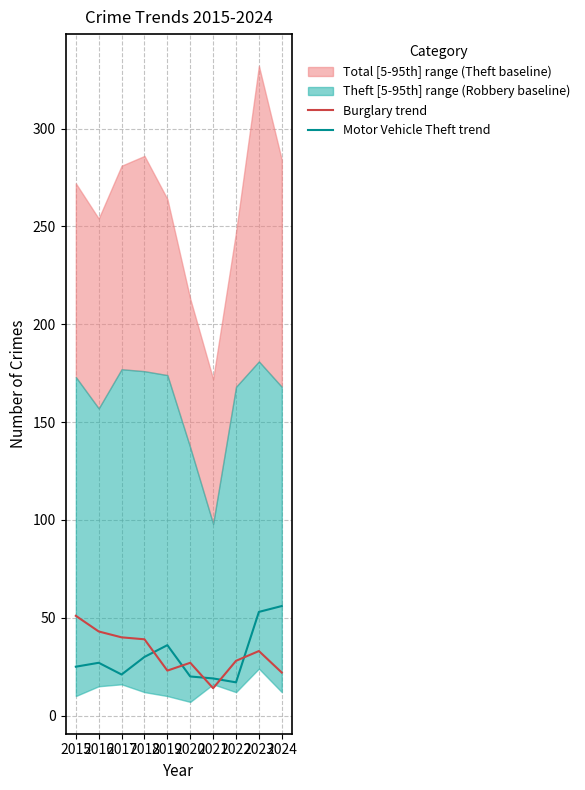

True or false: Burglary and Motor Vehicle Theft intersect in this chart.

True